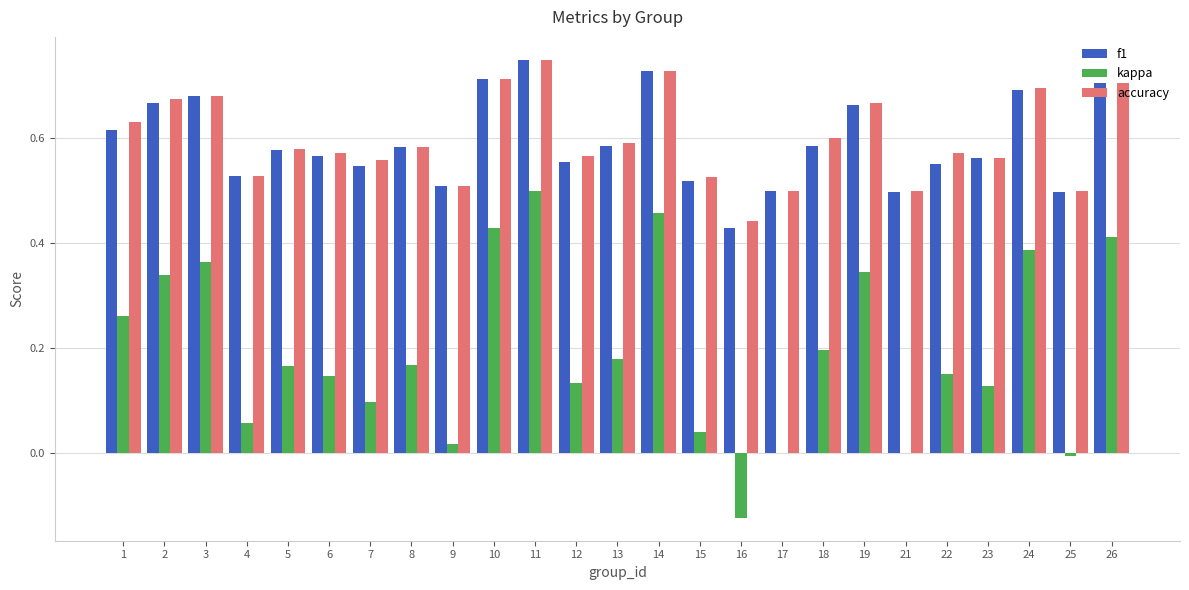

The accuracy series shows 0.2 at 12. True or false?

False